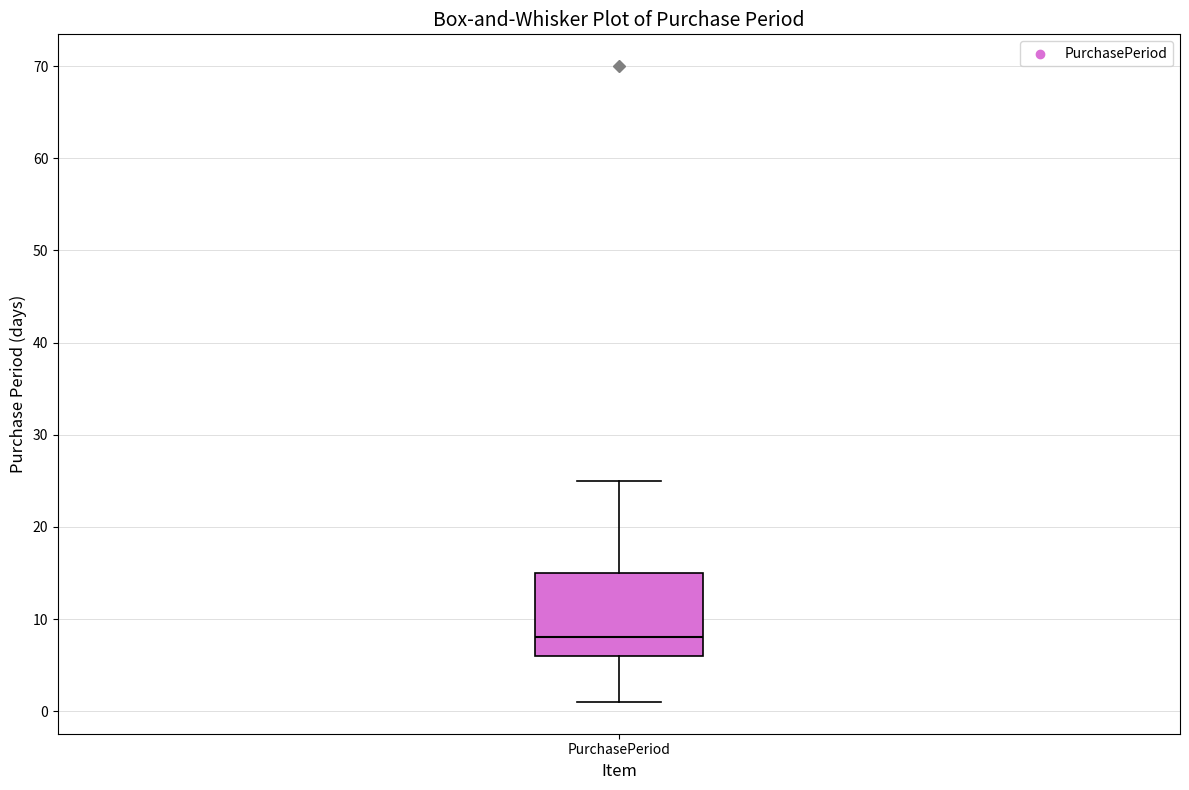

Transcribe this box plot: give where the median line is, the range the box spans, and where the two whiskers end, as read against the y-axis. The values are not printed on the chart, so give them approximately, as read against the axis.

median 8, box 6 to 15, whiskers 1 to 25